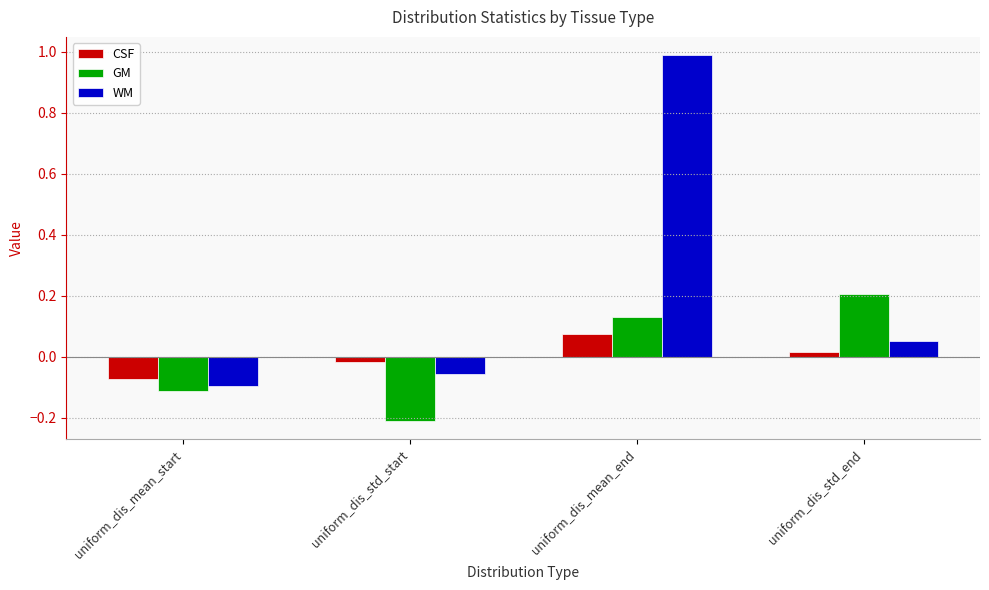

Is the value of WM at uniform_dis_std_start greater than the value of GM at uniform_dis_mean_start?

Yes